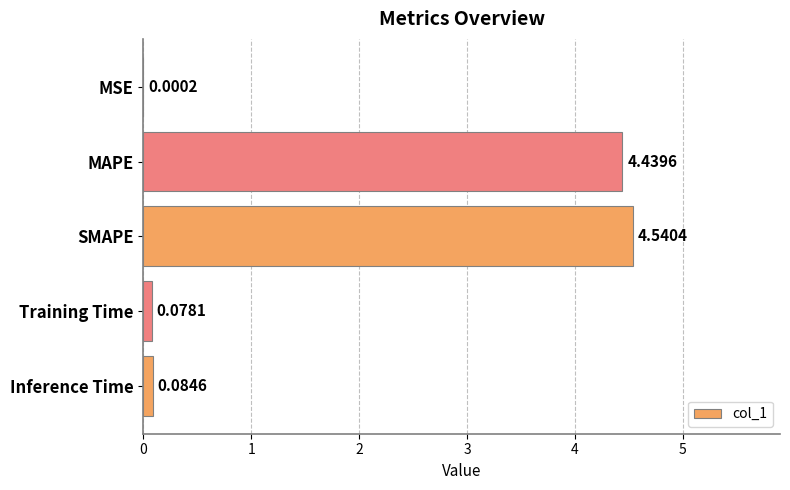

Which category has the highest value across all series?

SMAPE